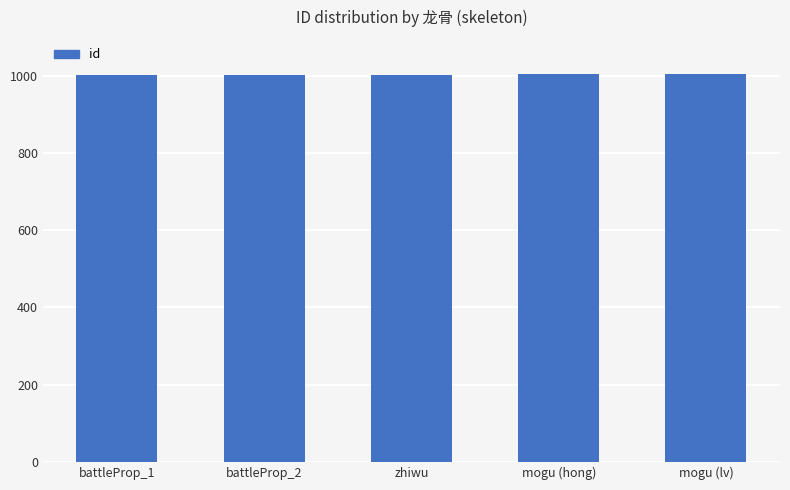

What is the sum of the values at battleProp_1 and battleProp_2?

2003